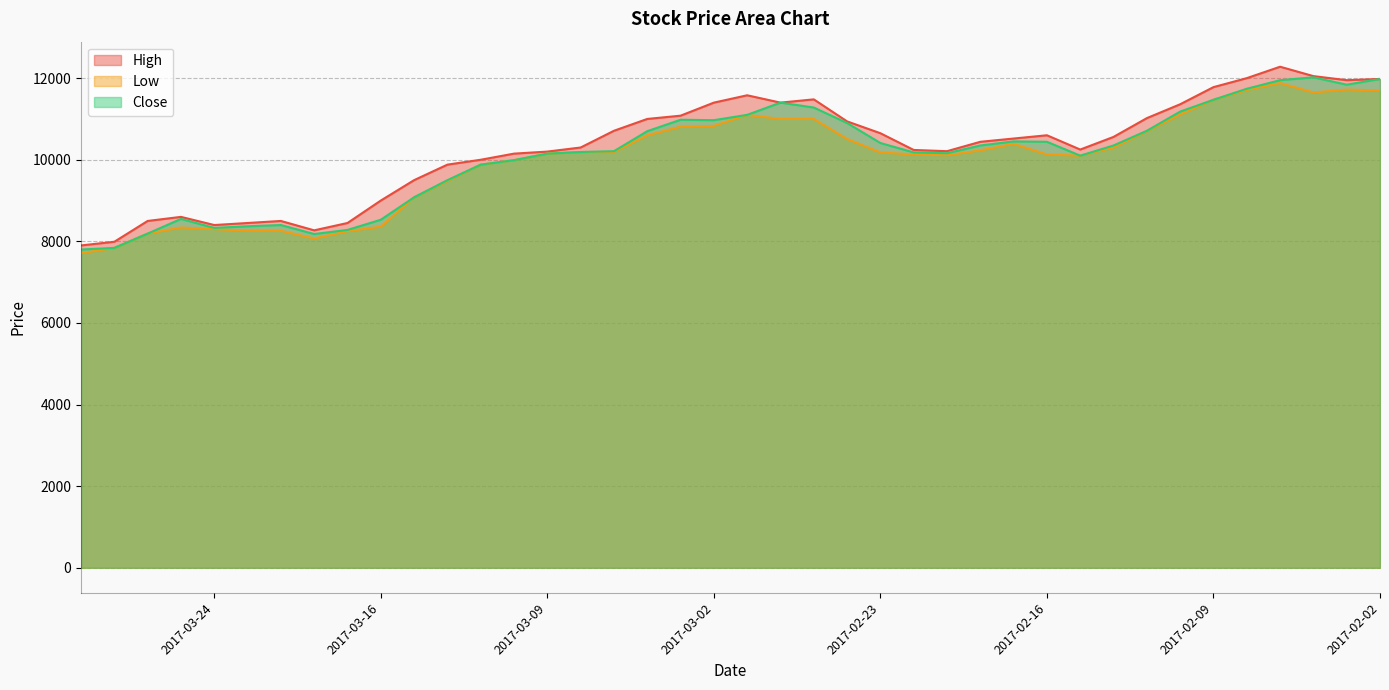

Which series has the largest total across all categories?

High